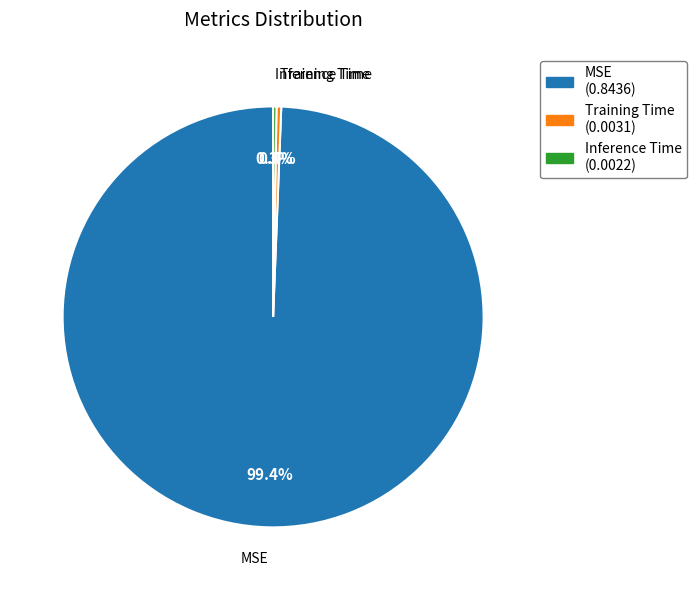

What is the total percentage of MSE and Training Time?

99.7%